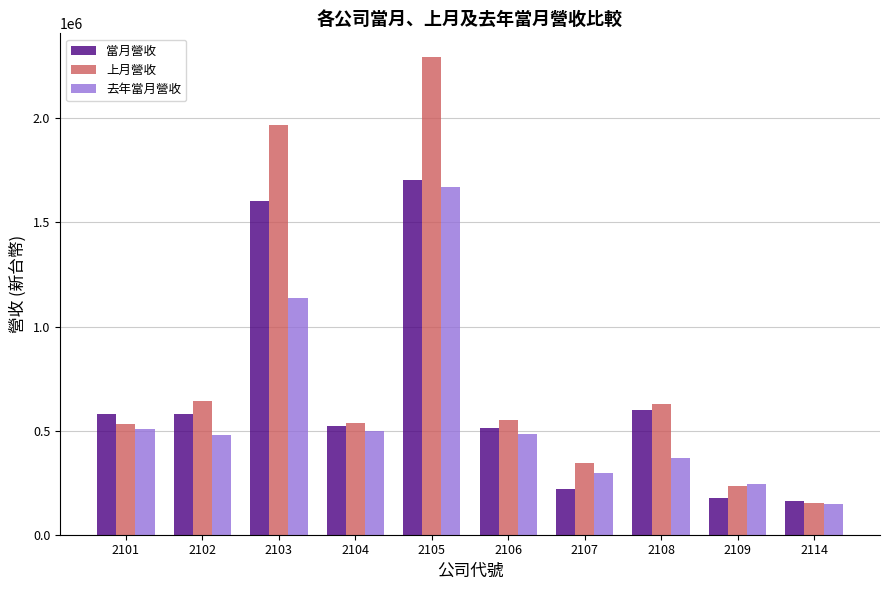

Which category has the lowest value across all series?

2114